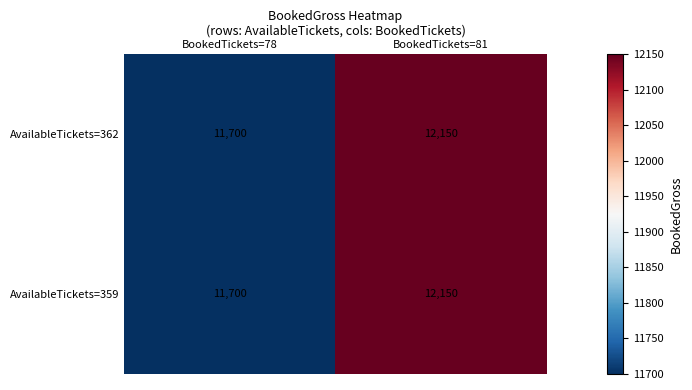

What is the average value of the AvailableTickets=359 series?

11925